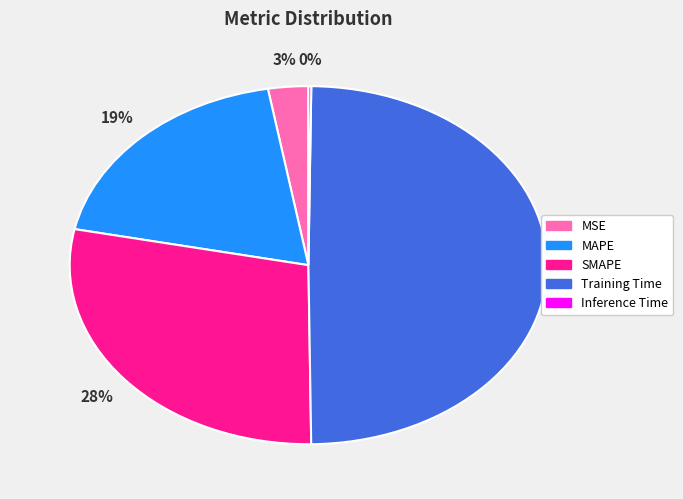

Does SMAPE represent more than half of the total?

No